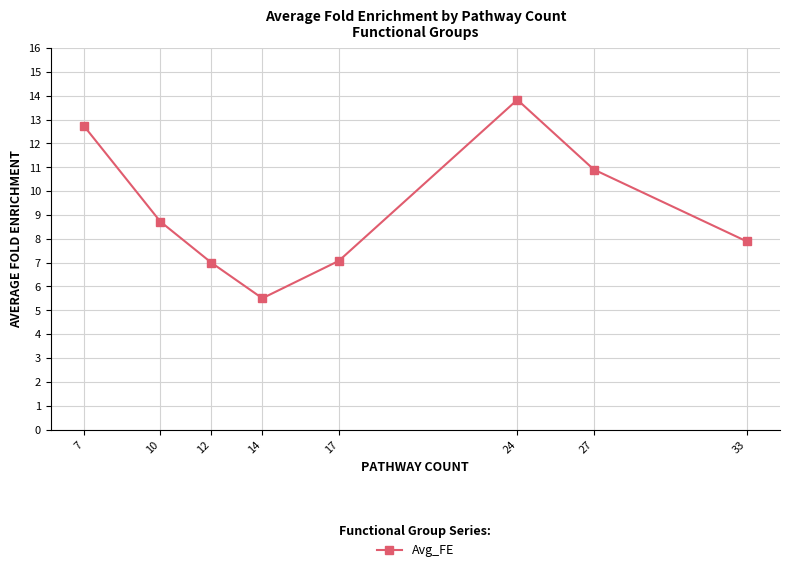

Where does the data first go above 8?

7